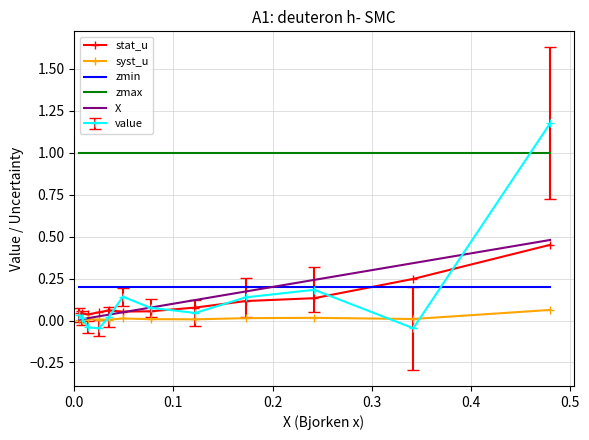

Which series has the widest spread of values?

value